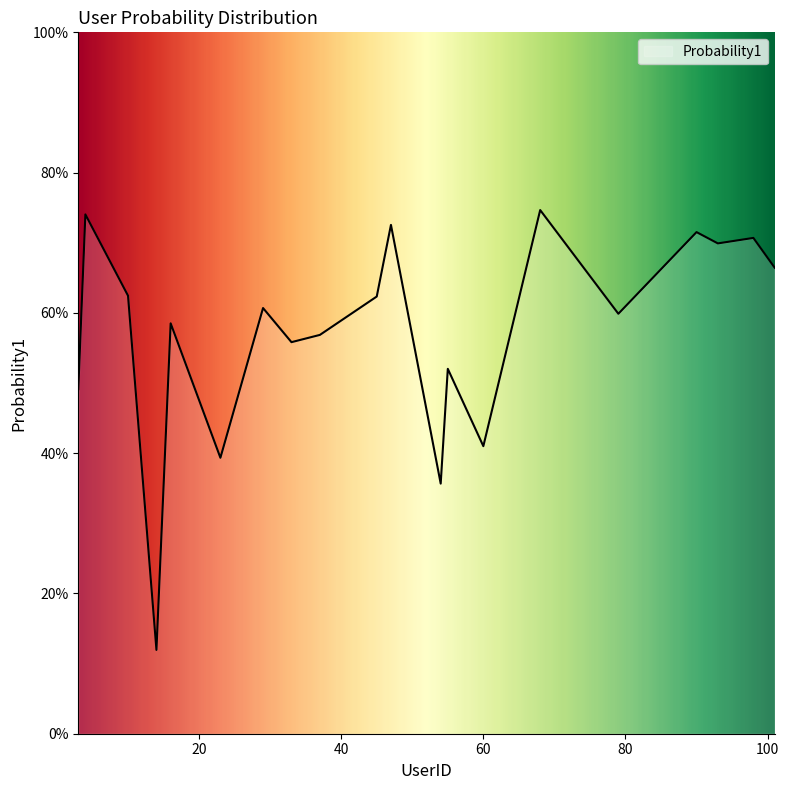

Is this an area chart (filled region under the line)?

Yes